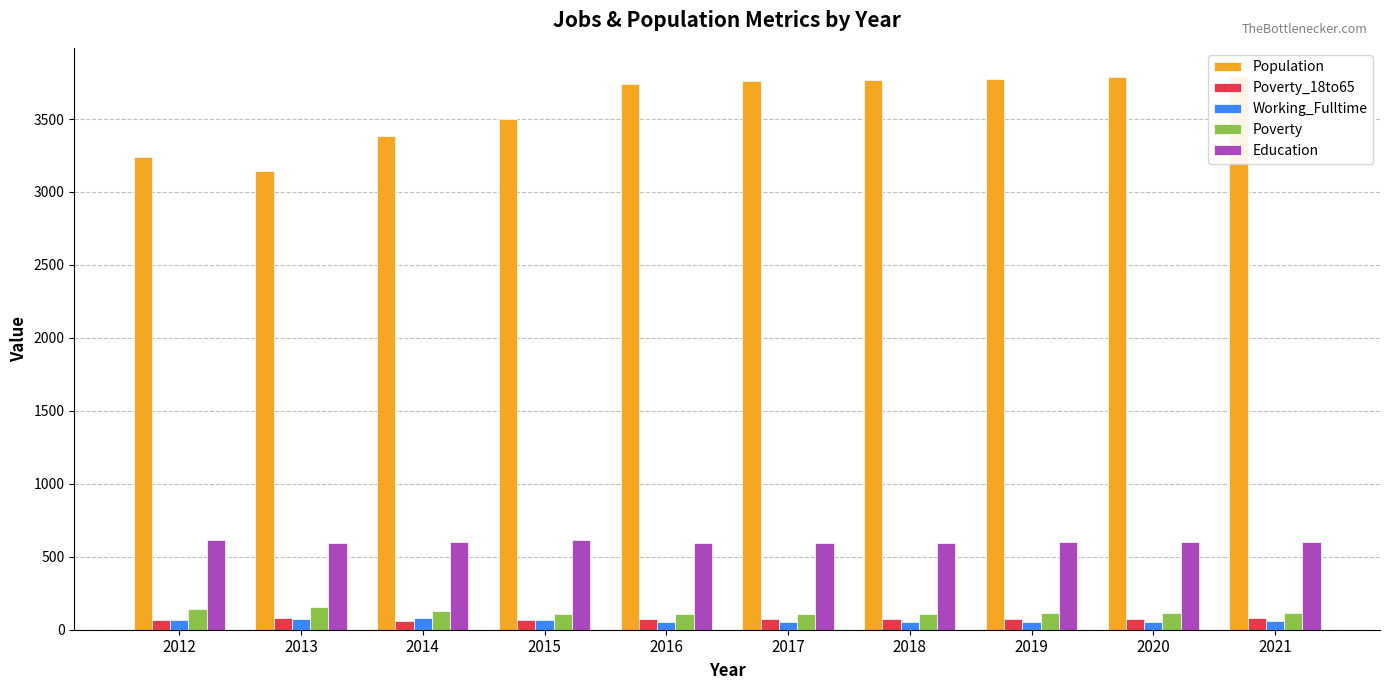

Which series has the largest total across all categories?

Population